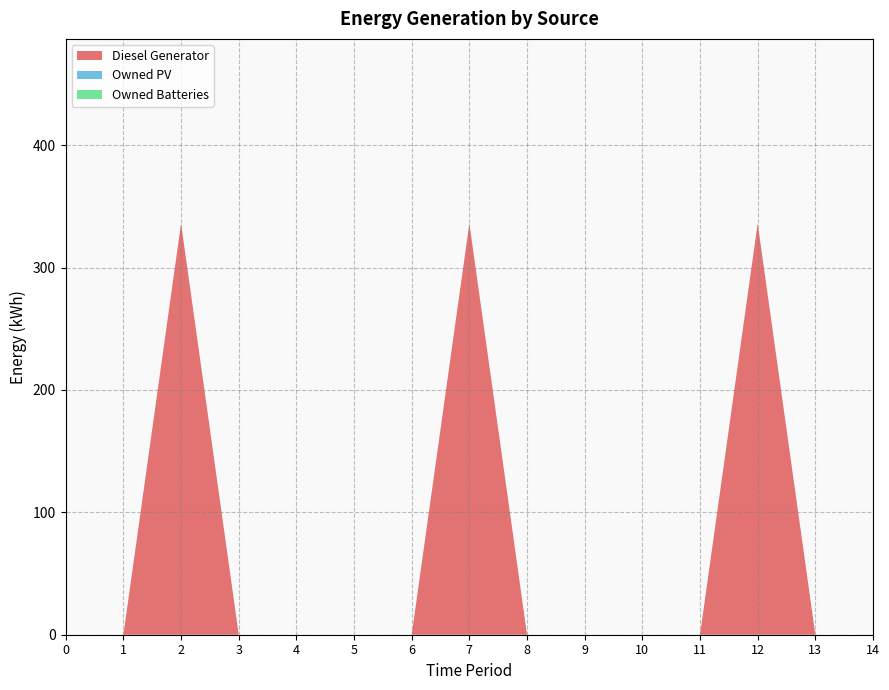

Reading right to left, what are all the values shown in this chart?

Diesel Generator: 14=0	13=0	12=336	11=0	10=0	9=0	8=0	7=336	6=0	5=0	4=0	3=0	2=336	1=0	0=0
Owned PV: 14=0	13=0	12=0	11=0	10=0	9=0	8=0	7=0	6=0	5=0	4=0	3=0	2=0	1=0	0=0
Owned Batteries: 14=0	13=0	12=0	11=0	10=0	9=0	8=0	7=0	6=0	5=0	4=0	3=0	2=0	1=0	0=0